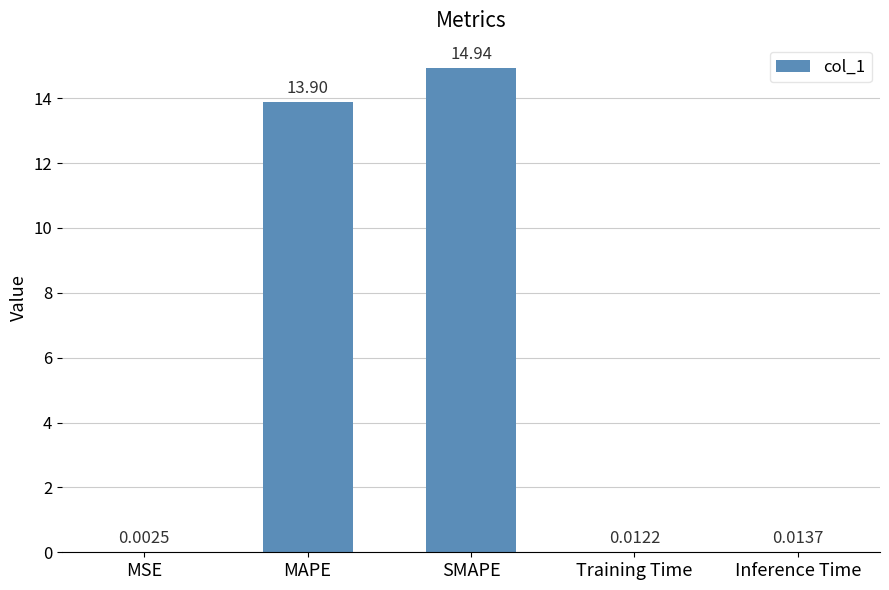

Between Inference Time and MSE, which is larger?

Inference Time